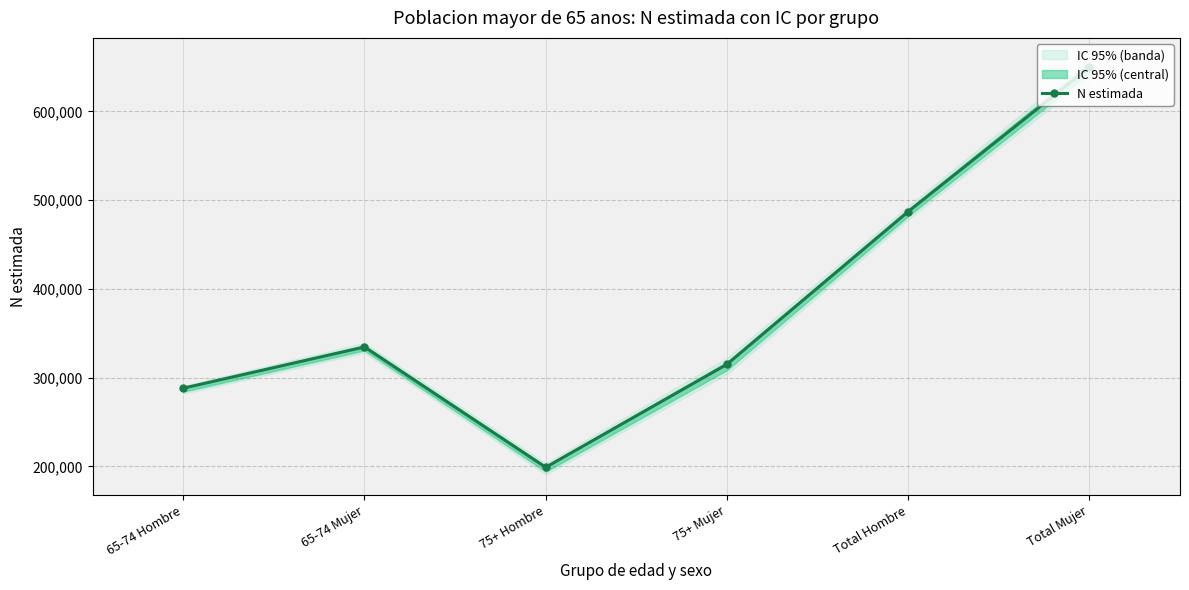

How many values in the N estimada series are below 334516?

3